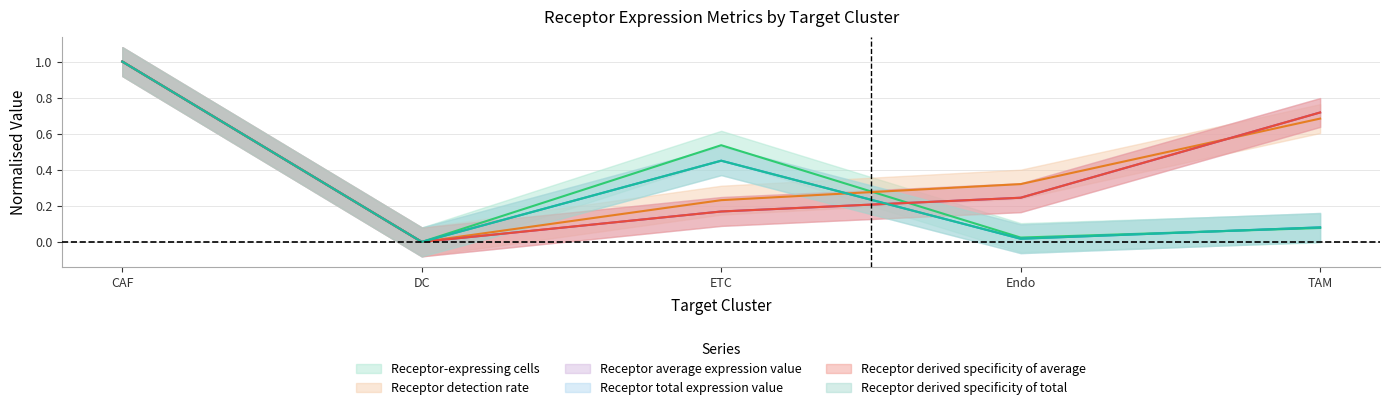

Which series changed the most between Endo and TAM?

Receptor derived specificity of average